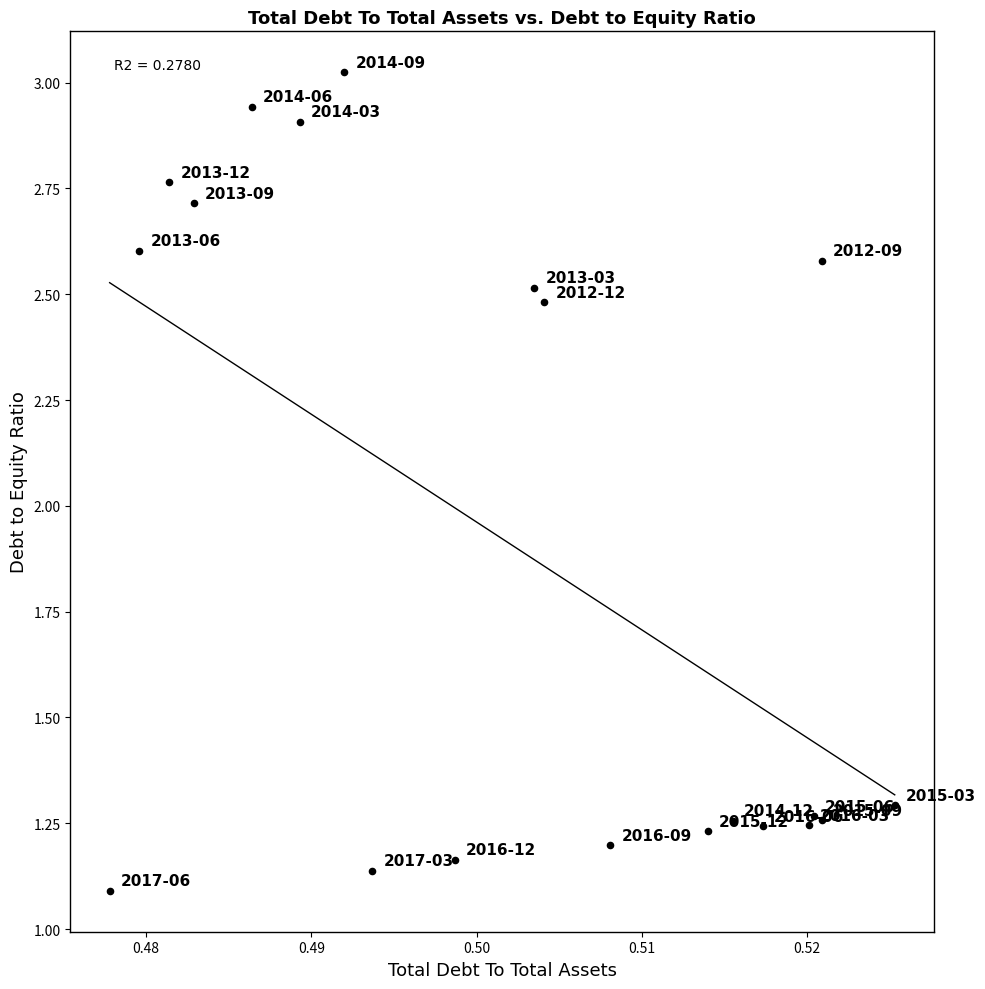

What Y value in the scatter plot is closest to 2?

2.5